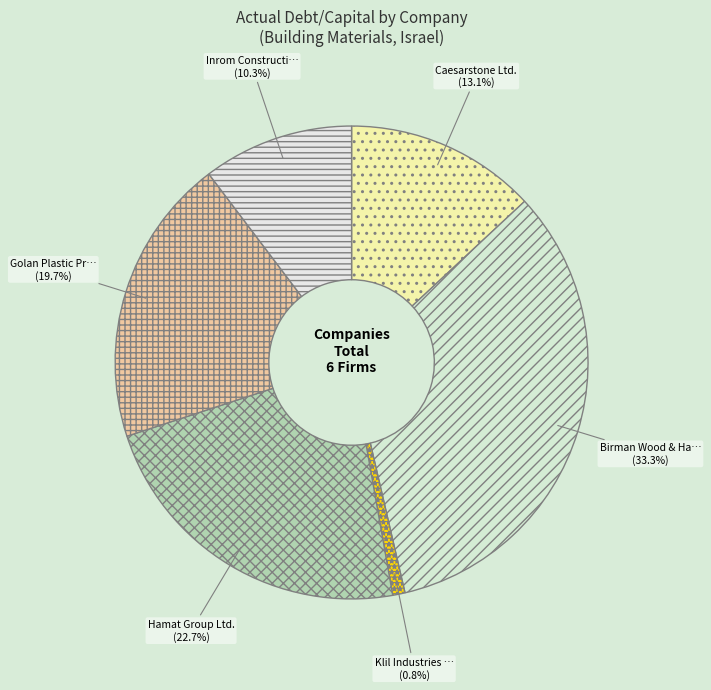

What is the largest slice in the pie chart?

Birman Wood & Hardware Ltd